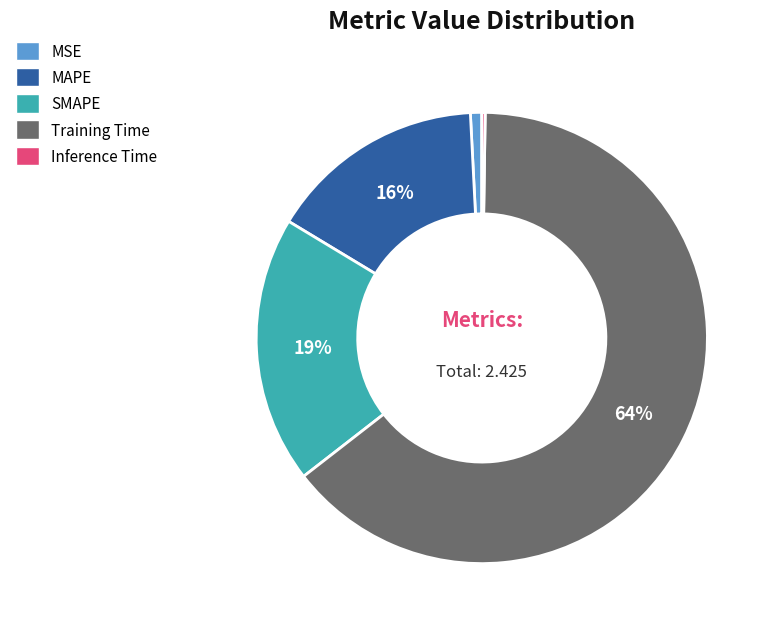

To the nearest percent, what is the difference between the Training Time and SMAPE slice percentages?

45%